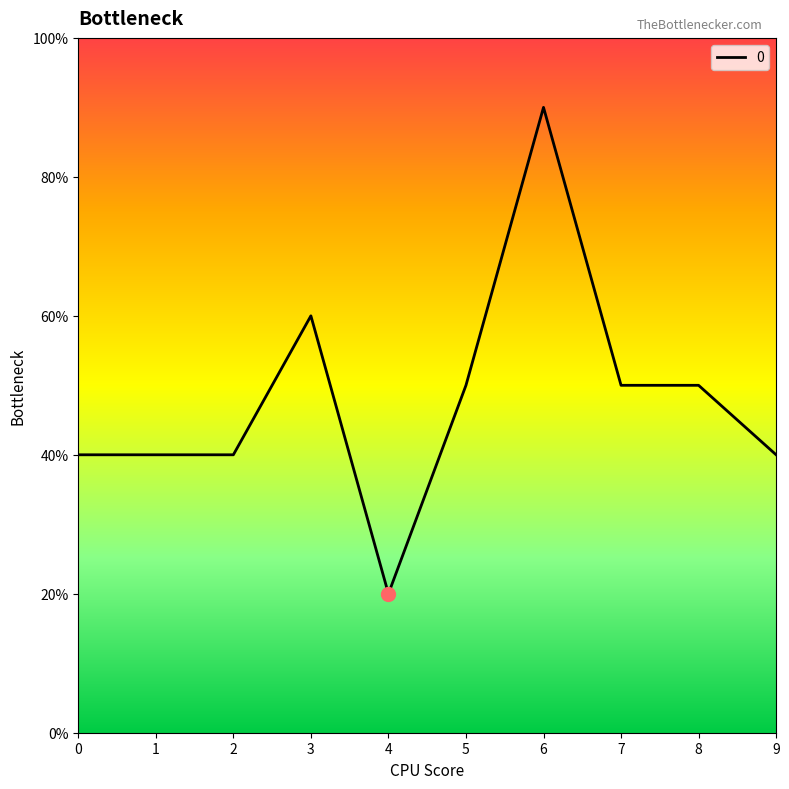

Approximately how many times larger is the value at 3 compared to 6?

0.7